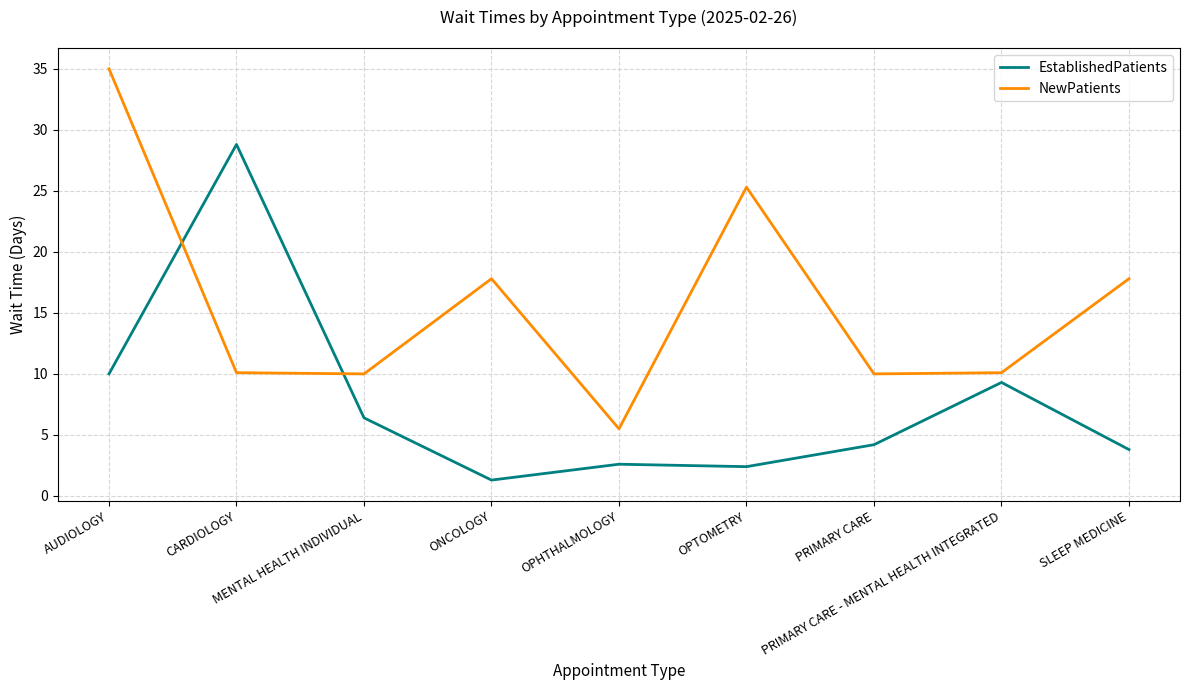

Which series changed the most between OPTOMETRY and PRIMARY CARE?

NewPatients